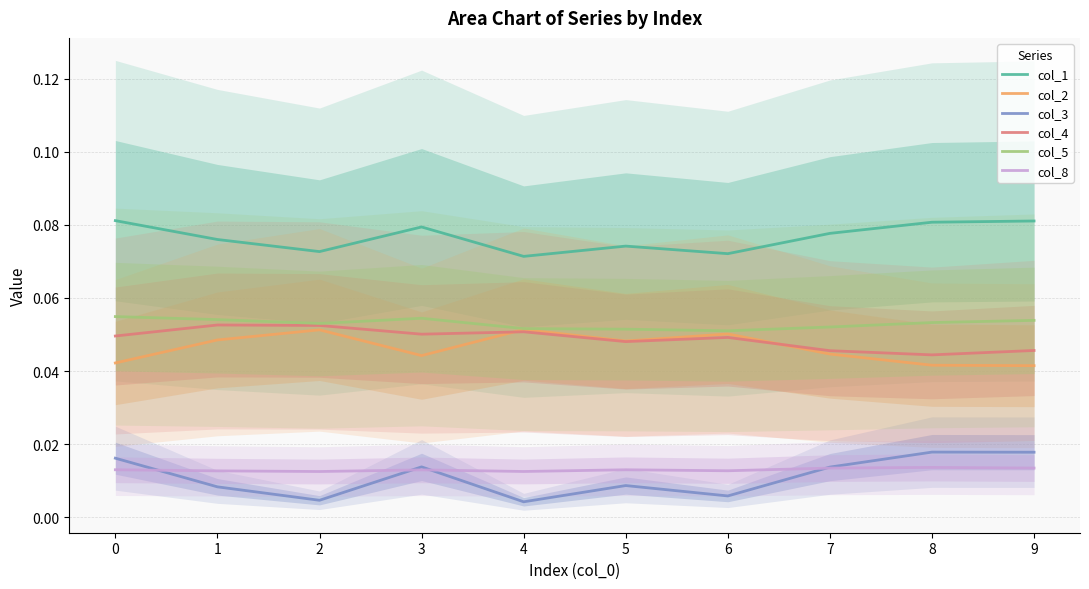

Reading right to left, extract all data points from this chart.

col_1: 0.1	0.1	0.1	0.1	0.1	0.1	0.1	0.1	0.1	0.1
col_2: 0.0	0.0	0.0	0.1	0.0	0.1	0.0	0.1	0.0	0.0
col_3: 0.0	0.0	0.0	0.0	0.0	0.0	0.0	0.0	0.0	0.0
col_4: 0.0	0.0	0.0	0.0	0.0	0.1	0.1	0.1	0.1	0.0
col_5: 0.1	0.1	0.1	0.1	0.1	0.1	0.1	0.1	0.1	0.1
col_8: 0.0	0.0	0.0	0.0	0.0	0.0	0.0	0.0	0.0	0.0